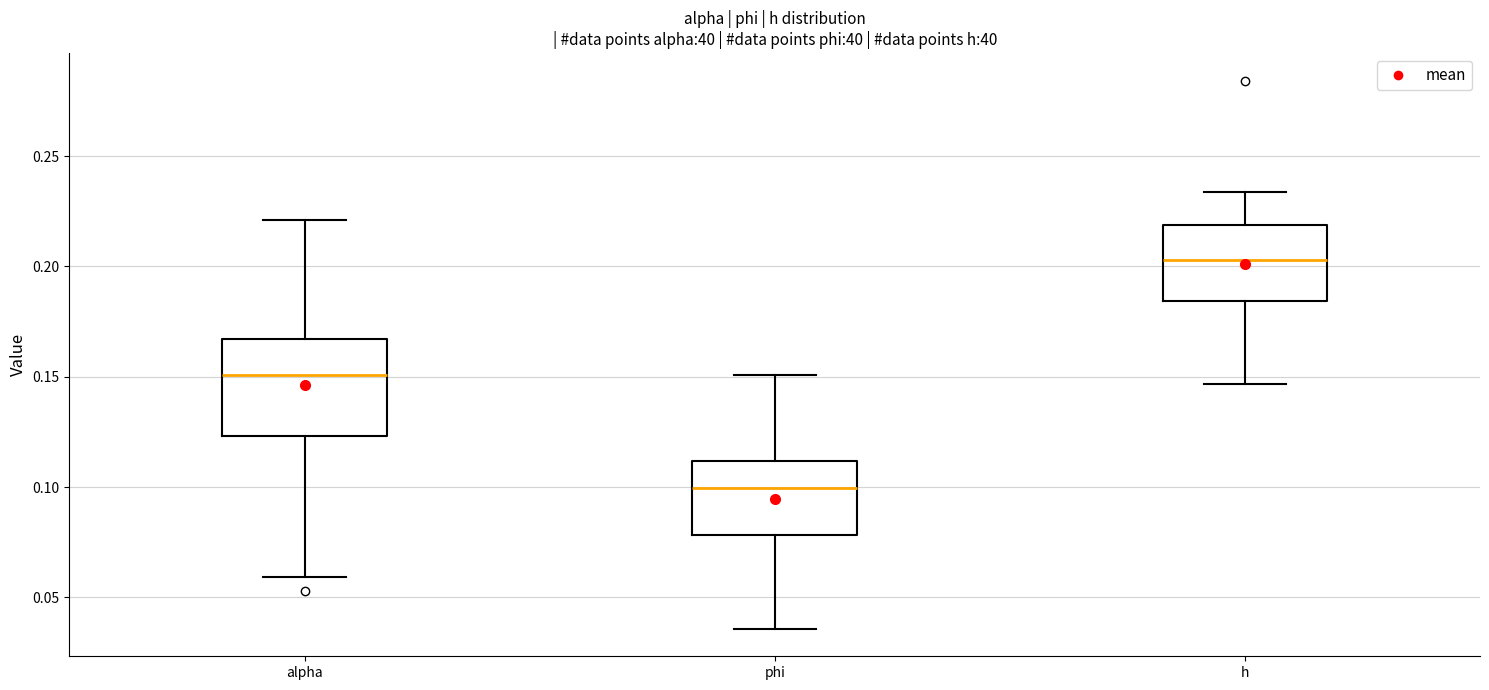

Where is the lower edge of the box for h on the y-axis? The values are not printed on the chart, so give them approximately, as read against the axis.

0.185